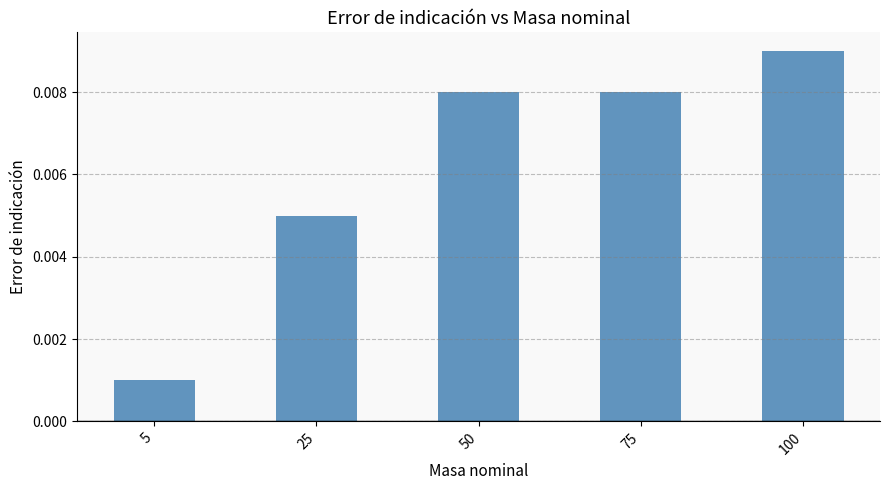

How many bars are there in total?

5